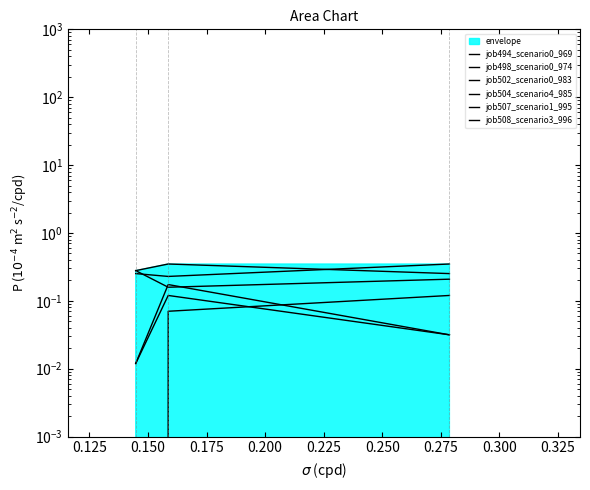

Which series has the largest total across all categories?

job507_scenario1_995